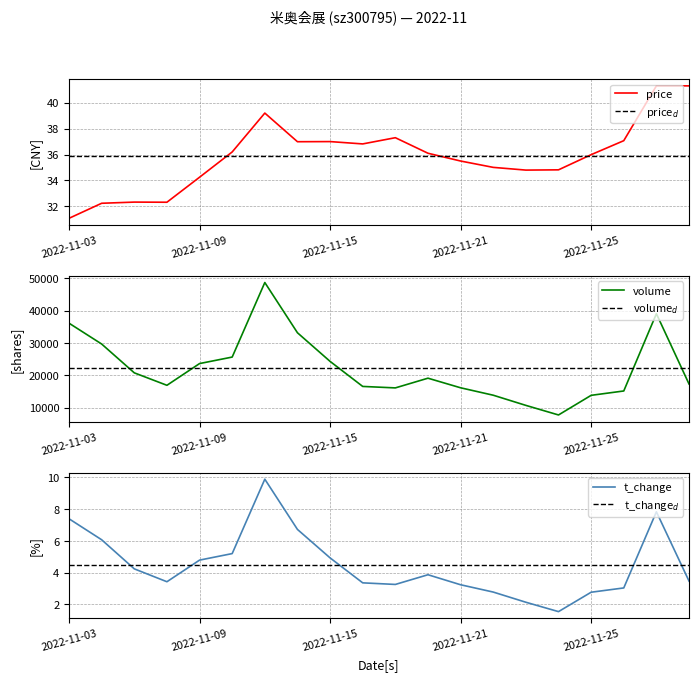

Reading left to right, extract all data points from this chart.

price: 31.1	32.2	32.3	32.3	34.2	36.2	39.2	37.0	37.0	36.8	37.3	36.1	35.5	35.0	34.8	34.8	36.0	37.1	41.3	41.3
price$_d$: 35.9	35.9	35.9	35.9	35.9	35.9	35.9	35.9	35.9	35.9	35.9	35.9	35.9	35.9	35.9	35.9	35.9	35.9	35.9	35.9
volume: 36134.0	29682.0	20765.0	16908.0	23636.0	25646.0	48718.0	33171.0	24310.0	16556.0	16103.0	19108.0	16136.0	13838.0	10691.0	7726.0	13801.0	15152.0	39063.0	17306.0
volume$_d$: 22222.5	22222.5	22222.5	22222.5	22222.5	22222.5	22222.5	22222.5	22222.5	22222.5	22222.5	22222.5	22222.5	22222.5	22222.5	22222.5	22222.5	22222.5	22222.5	22222.5
t_change: 7.4	6.1	4.2	3.4	4.8	5.2	9.9	6.7	4.9	3.4	3.3	3.9	3.2	2.8	2.1	1.6	2.8	3.0	7.8	3.5
t_change$_d$: 4.5	4.5	4.5	4.5	4.5	4.5	4.5	4.5	4.5	4.5	4.5	4.5	4.5	4.5	4.5	4.5	4.5	4.5	4.5	4.5